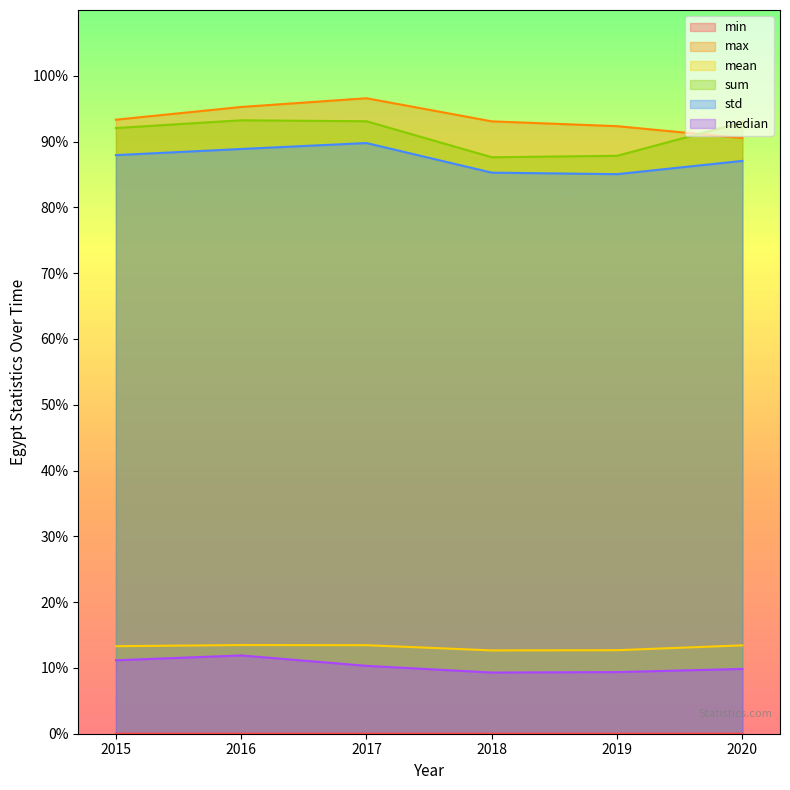

What is the difference between the max values at 2019 and 2016?

2.9